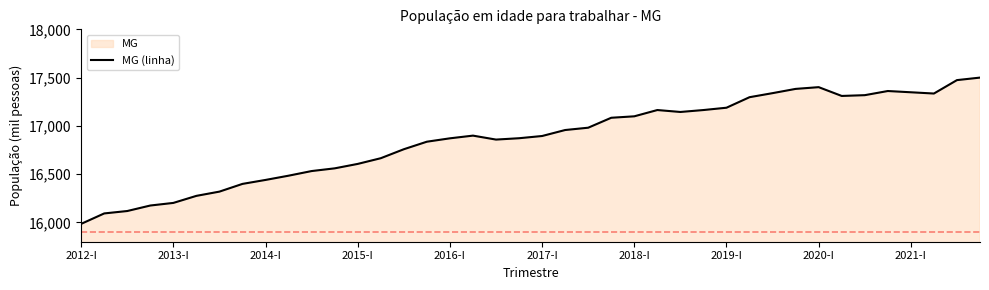

At which category does the chart reach its minimum across all series?

2012-I